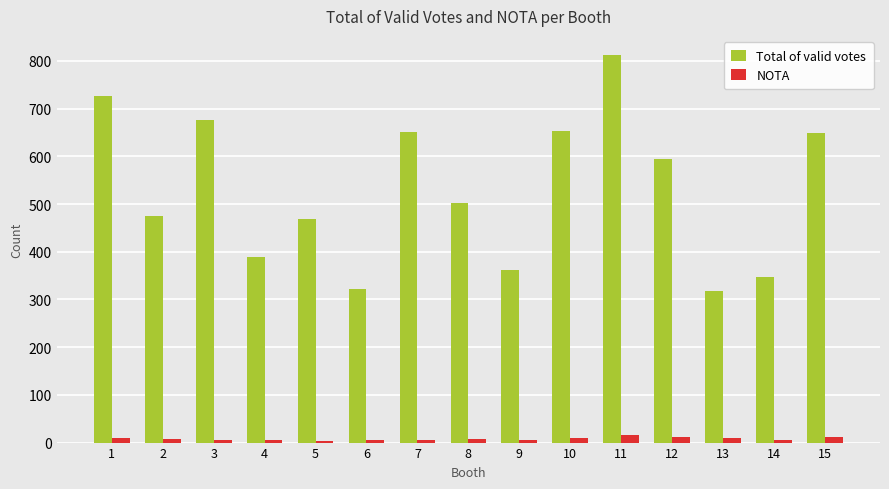

Rank the series by their maximum value, from highest to lowest.

Total of valid votes, NOTA